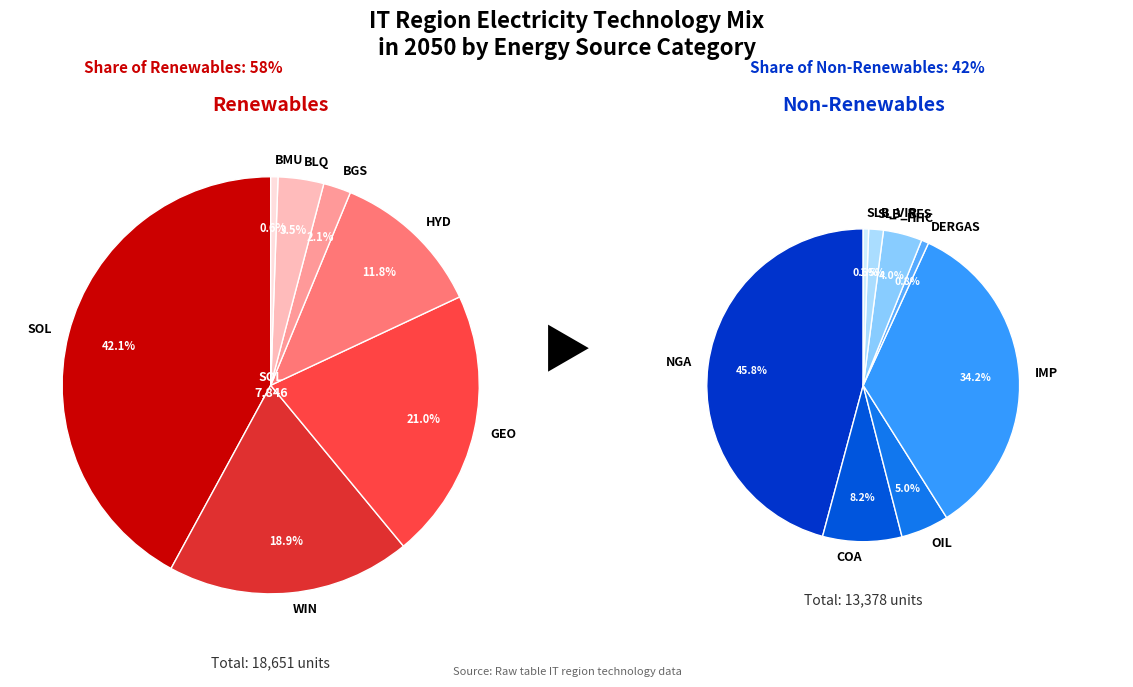

True or false: ELC_FT_HHC accounts for 1% of the total.

False